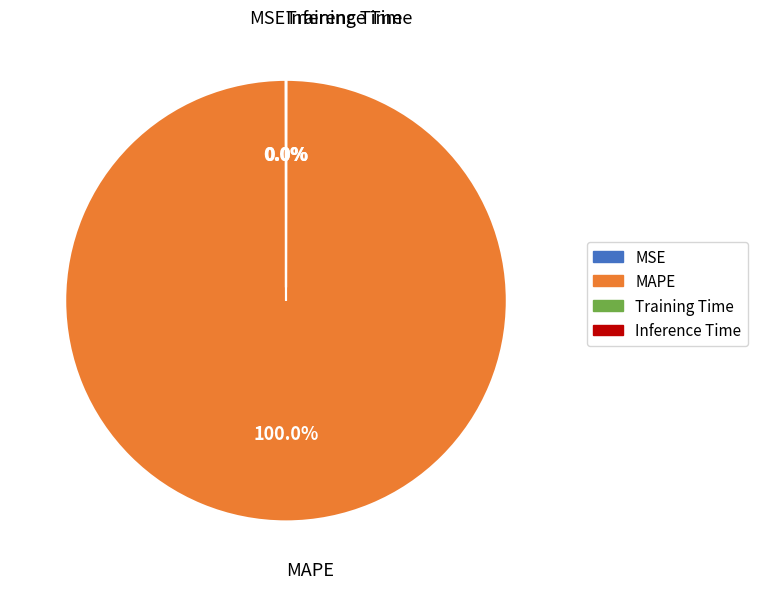

What is the largest slice in the pie chart?

MAPE